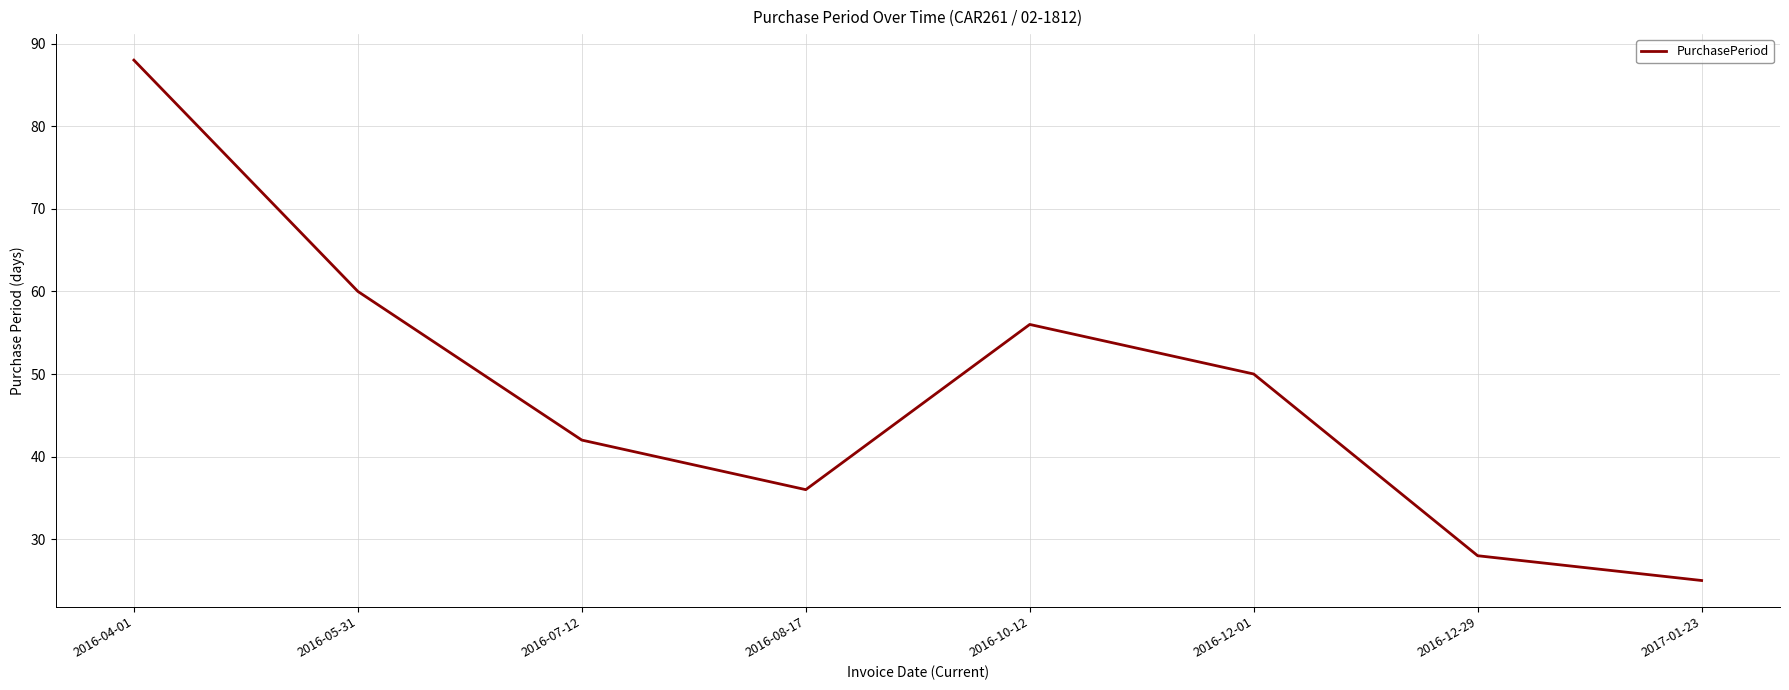

What is the difference between the maximum and minimum values?

63